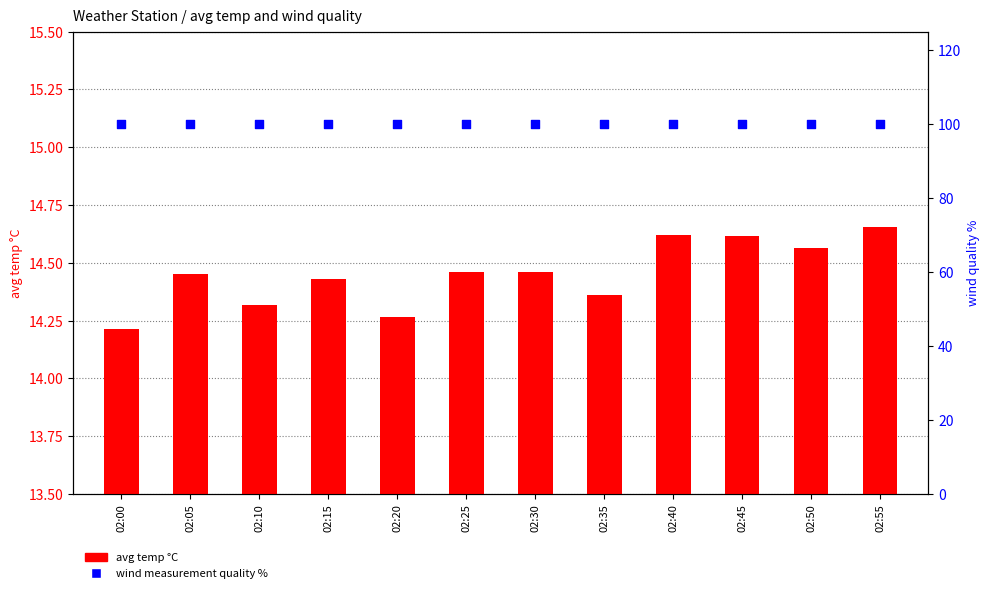

Which series has the widest spread of Y values?

avg temp °C